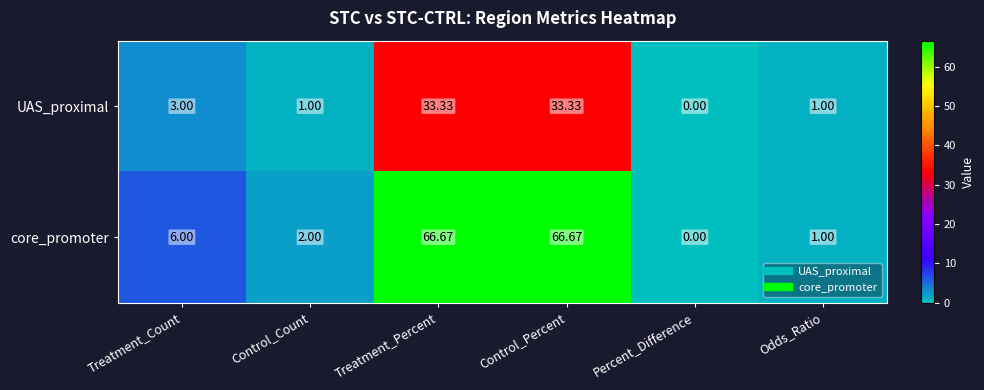

Rank the series by their maximum value, from lowest to highest.

UAS_proximal, core_promoter